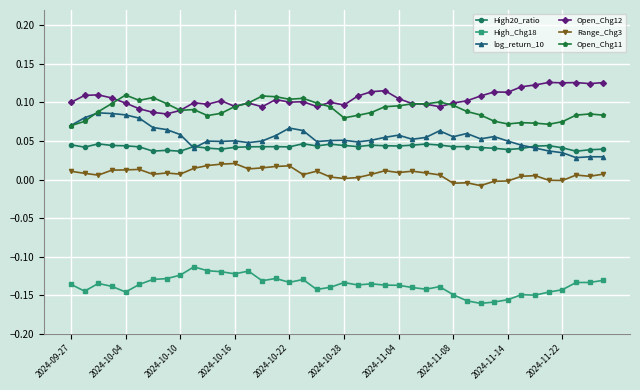

True or false: Open_Chg12 has more than 0 points higher than both neighbors.

True